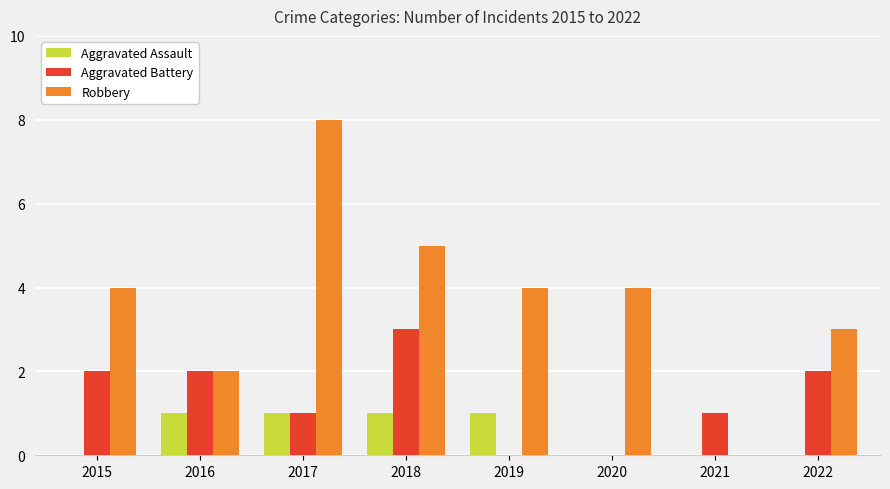

Between 2015 and 2019, which series saw the biggest shift?

Aggravated Battery